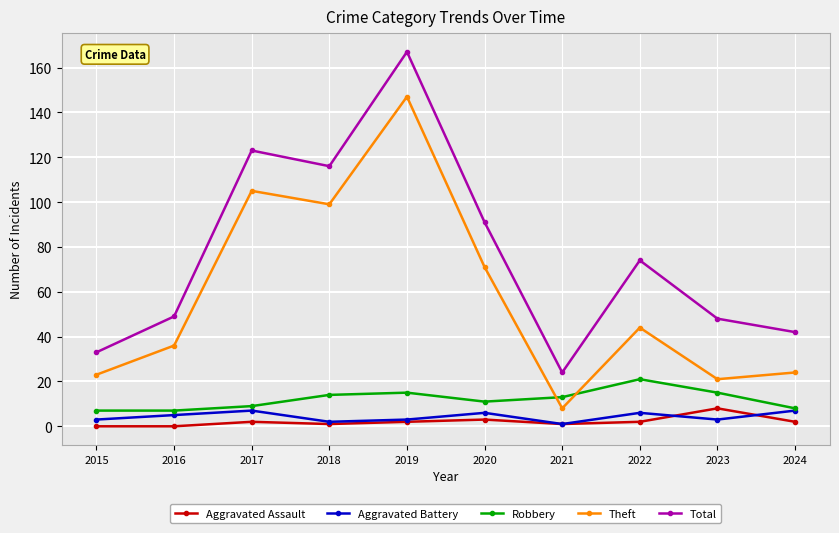

Which series has the largest total across all categories?

Total